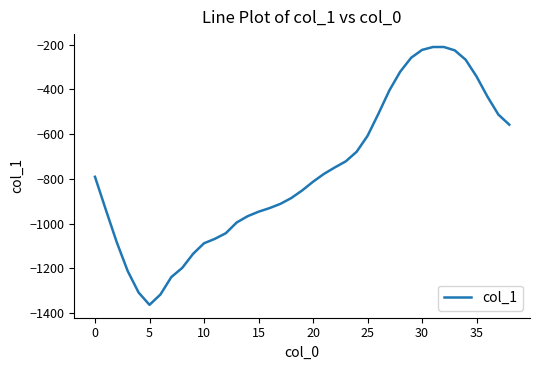

What is the maximum value shown in the chart?

-211